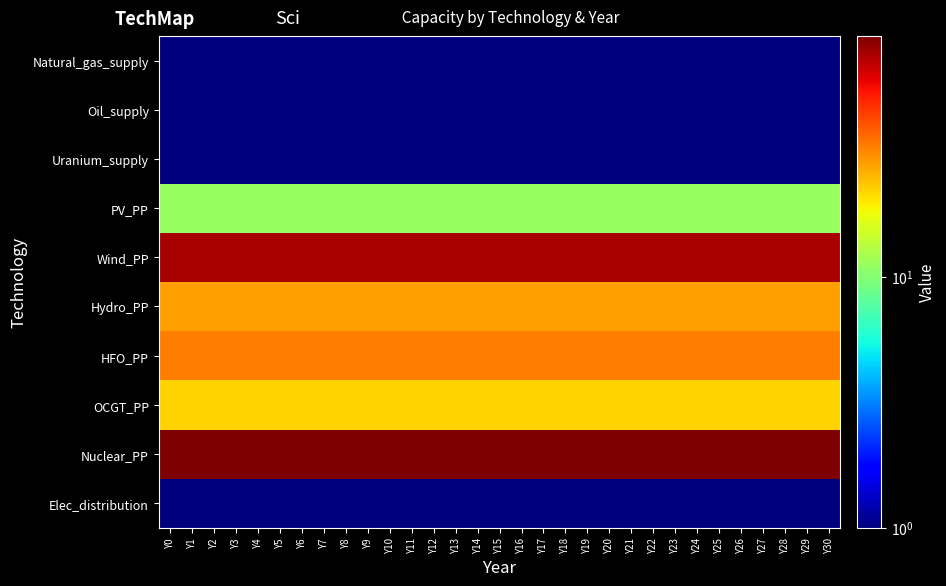

Reading left to right, extract all data points from this chart.

Natural_gas_supply: Y0=1	Y1=1	Y2=1	Y3=1	Y4=1	Y5=1	Y6=1	Y7=1	Y8=1	Y9=1	Y10=1	Y11=1	Y12=1	Y13=1	Y14=1	Y15=1	Y16=1	Y17=1	Y18=1	Y19=1	Y20=1	Y21=1	Y22=1	Y23=1	Y24=1	Y25=1	Y26=1	Y27=1	Y28=1	Y29=1	Y30=1
Oil_supply: Y0=1	Y1=1	Y2=1	Y3=1	Y4=1	Y5=1	Y6=1	Y7=1	Y8=1	Y9=1	Y10=1	Y11=1	Y12=1	Y13=1	Y14=1	Y15=1	Y16=1	Y17=1	Y18=1	Y19=1	Y20=1	Y21=1	Y22=1	Y23=1	Y24=1	Y25=1	Y26=1	Y27=1	Y28=1	Y29=1	Y30=1
Uranium_supply: Y0=1	Y1=1	Y2=1	Y3=1	Y4=1	Y5=1	Y6=1	Y7=1	Y8=1	Y9=1	Y10=1	Y11=1	Y12=1	Y13=1	Y14=1	Y15=1	Y16=1	Y17=1	Y18=1	Y19=1	Y20=1	Y21=1	Y22=1	Y23=1	Y24=1	Y25=1	Y26=1	Y27=1	Y28=1	Y29=1	Y30=1
PV_PP: Y0=11	Y1=11	Y2=11	Y3=11	Y4=11	Y5=11	Y6=11	Y7=11	Y8=11	Y9=11	Y10=11	Y11=11	Y12=11	Y13=11	Y14=11	Y15=11	Y16=11	Y17=11	Y18=11	Y19=11	Y20=11	Y21=11	Y22=11	Y23=11	Y24=11	Y25=11	Y26=11	Y27=11	Y28=11	Y29=11	Y30=11
Wind_PP: Y0=77	Y1=77	Y2=77	Y3=77	Y4=77	Y5=77	Y6=77	Y7=77	Y8=77	Y9=77	Y10=77	Y11=77	Y12=77	Y13=77	Y14=77	Y15=77	Y16=77	Y17=77	Y18=77	Y19=77	Y20=77	Y21=77	Y22=77	Y23=77	Y24=77	Y25=77	Y26=77	Y27=77	Y28=77	Y29=77	Y30=77
Hydro_PP: Y0=28	Y1=28	Y2=28	Y3=28	Y4=28	Y5=28	Y6=28	Y7=28	Y8=28	Y9=28	Y10=28	Y11=28	Y12=28	Y13=28	Y14=28	Y15=28	Y16=28	Y17=28	Y18=28	Y19=28	Y20=28	Y21=28	Y22=28	Y23=28	Y24=28	Y25=28	Y26=28	Y27=28	Y28=28	Y29=28	Y30=28
HFO_PP: Y0=33	Y1=33	Y2=33	Y3=33	Y4=33	Y5=33	Y6=33	Y7=33	Y8=33	Y9=33	Y10=33	Y11=33	Y12=33	Y13=33	Y14=33	Y15=33	Y16=33	Y17=33	Y18=33	Y19=33	Y20=33	Y21=33	Y22=33	Y23=33	Y24=33	Y25=33	Y26=33	Y27=33	Y28=33	Y29=33	Y30=33
OCGT_PP: Y0=22	Y1=22	Y2=22	Y3=22	Y4=22	Y5=22	Y6=22	Y7=22	Y8=22	Y9=22	Y10=22	Y11=22	Y12=22	Y13=22	Y14=22	Y15=22	Y16=22	Y17=22	Y18=22	Y19=22	Y20=22	Y21=22	Y22=22	Y23=22	Y24=22	Y25=22	Y26=22	Y27=22	Y28=22	Y29=22	Y30=22
Nuclear_PP: Y0=91	Y1=91	Y2=91	Y3=91	Y4=91	Y5=91	Y6=91	Y7=91	Y8=91	Y9=91	Y10=91	Y11=91	Y12=91	Y13=91	Y14=91	Y15=91	Y16=91	Y17=91	Y18=91	Y19=91	Y20=91	Y21=91	Y22=91	Y23=91	Y24=91	Y25=91	Y26=91	Y27=91	Y28=91	Y29=91	Y30=91
Elec_distribution: Y0=1	Y1=1	Y2=1	Y3=1	Y4=1	Y5=1	Y6=1	Y7=1	Y8=1	Y9=1	Y10=1	Y11=1	Y12=1	Y13=1	Y14=1	Y15=1	Y16=1	Y17=1	Y18=1	Y19=1	Y20=1	Y21=1	Y22=1	Y23=1	Y24=1	Y25=1	Y26=1	Y27=1	Y28=1	Y29=1	Y30=1